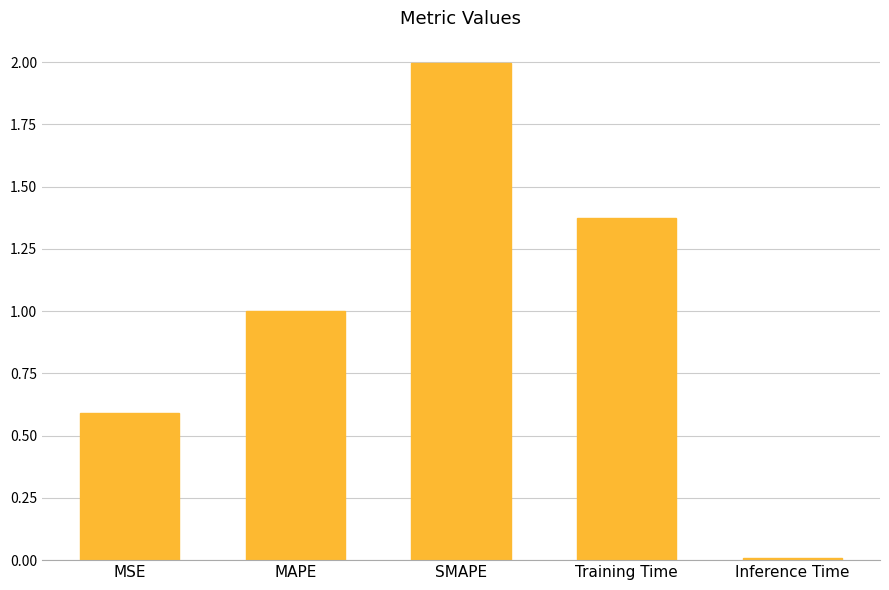

List the labels in order of value, largest first.

SMAPE, Training Time, MAPE, MSE, Inference Time